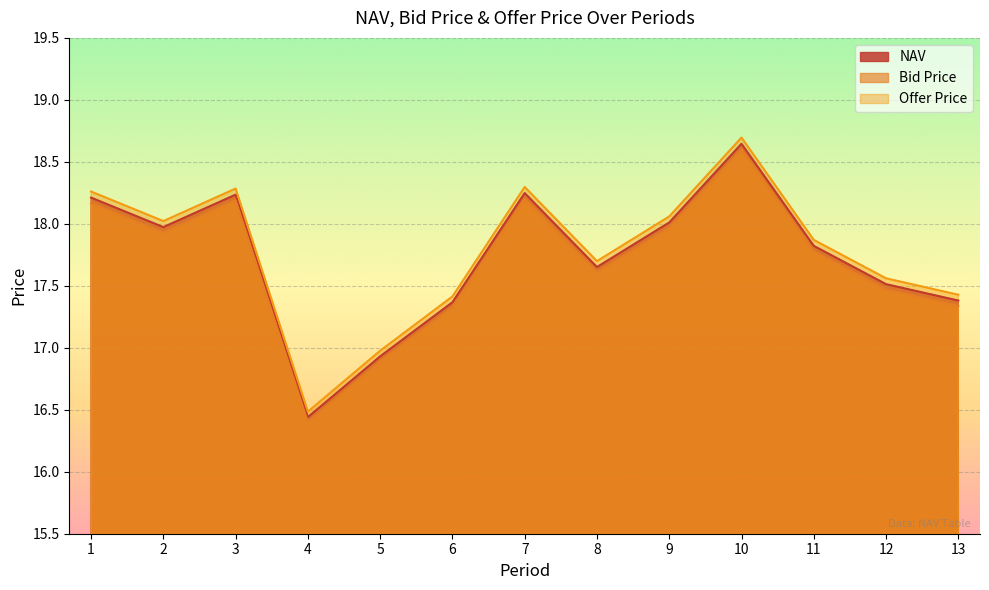

Reading left to right, extract all data points from this chart.

NAV: 18.2	18.0	18.2	16.4	16.9	17.4	18.2	17.7	18.0	18.6	17.8	17.5	17.4
Bid Price: 18.2	17.9	18.2	16.4	16.9	17.3	18.2	17.6	18.0	18.6	17.8	17.5	17.3
Offer Price: 18.3	18.0	18.3	16.5	17.0	17.4	18.3	17.7	18.1	18.7	17.9	17.6	17.4